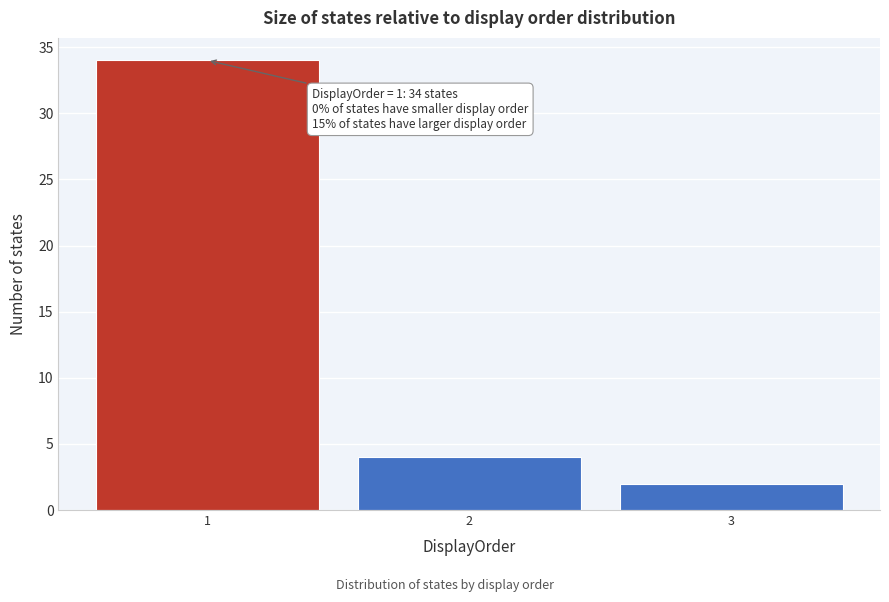

Which range on the x-axis has the tallest bar?

0.5 to 1.5